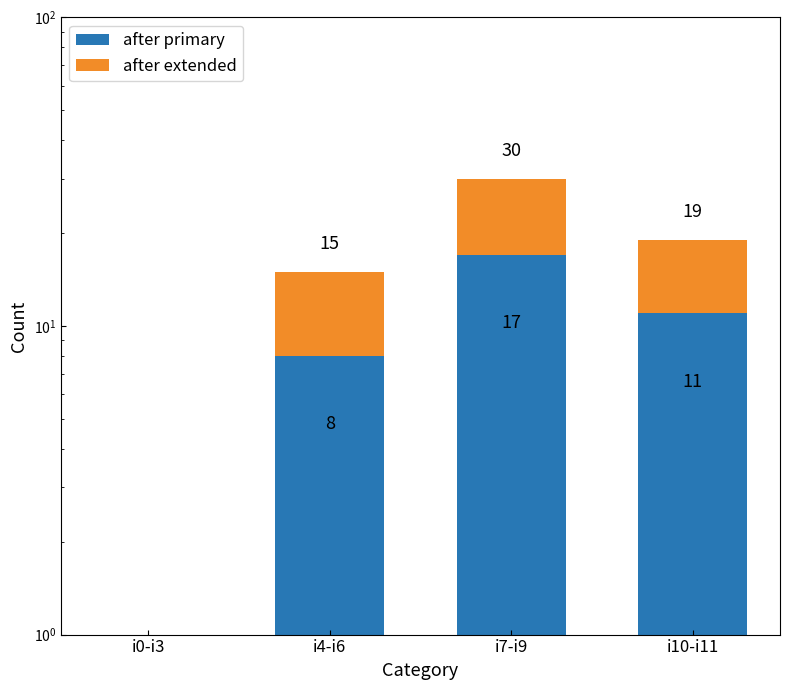

Which series has the largest total across all categories?

after primary